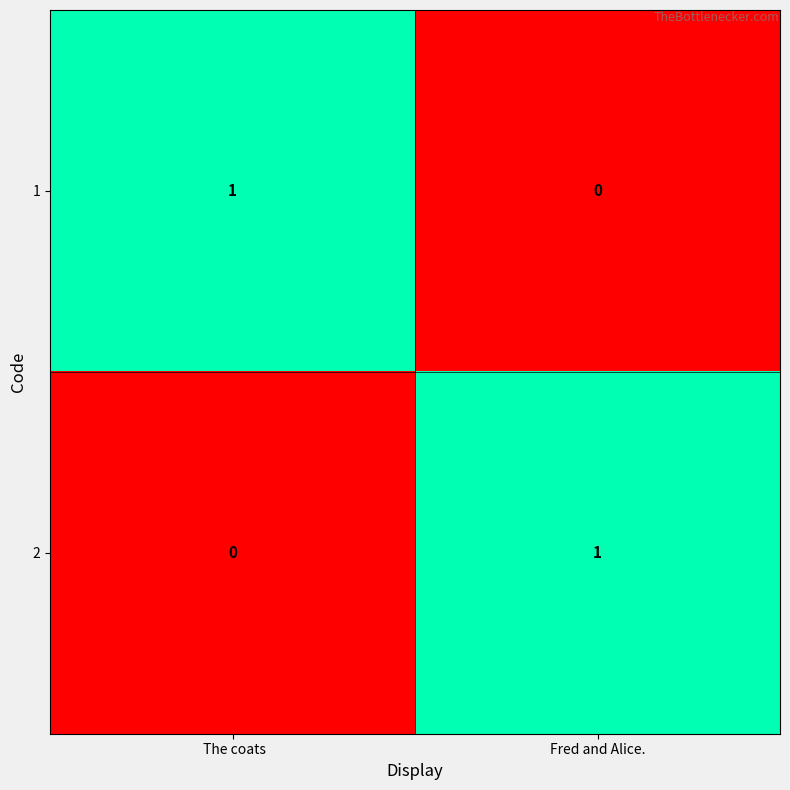

Is it true that 2 equals 0 at  The coats?

True